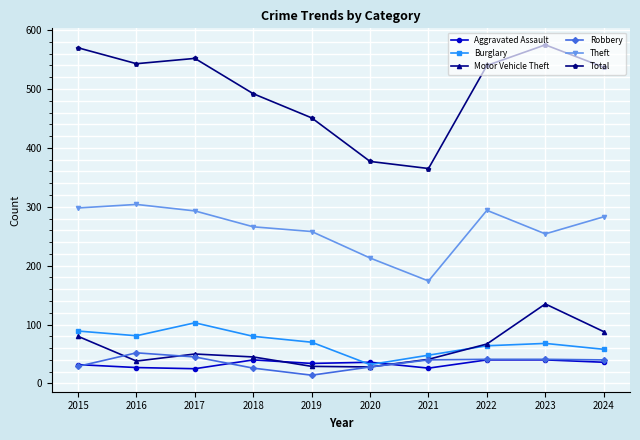

Rank the series by their maximum value, from highest to lowest.

Total, Theft, Motor Vehicle Theft, Burglary, Robbery, Aggravated Assault